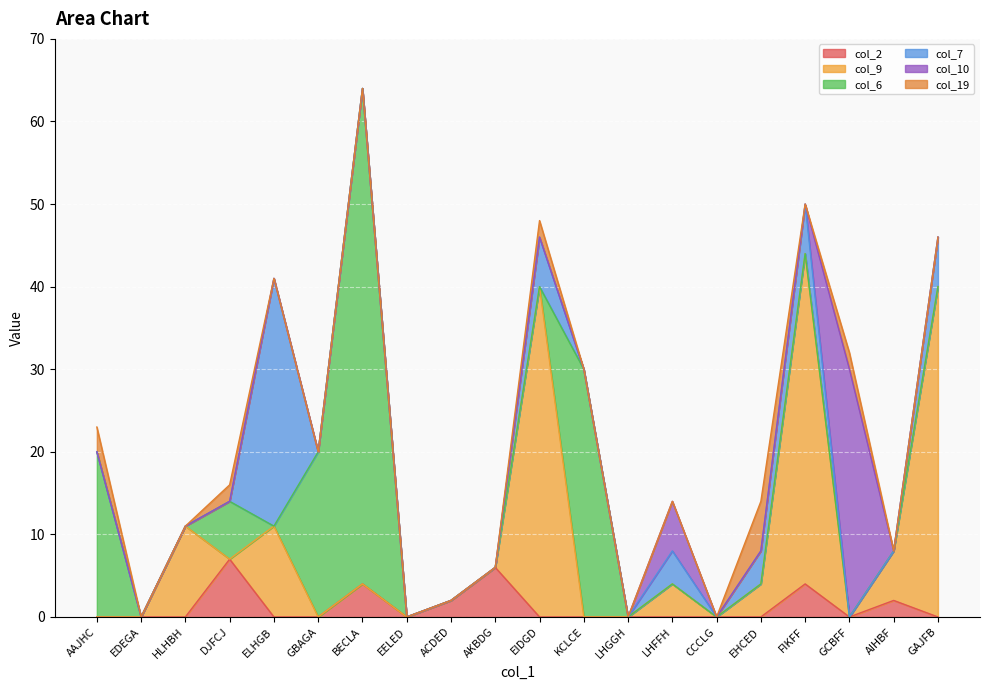

At which category is the sum across all series the highest?

BECLA